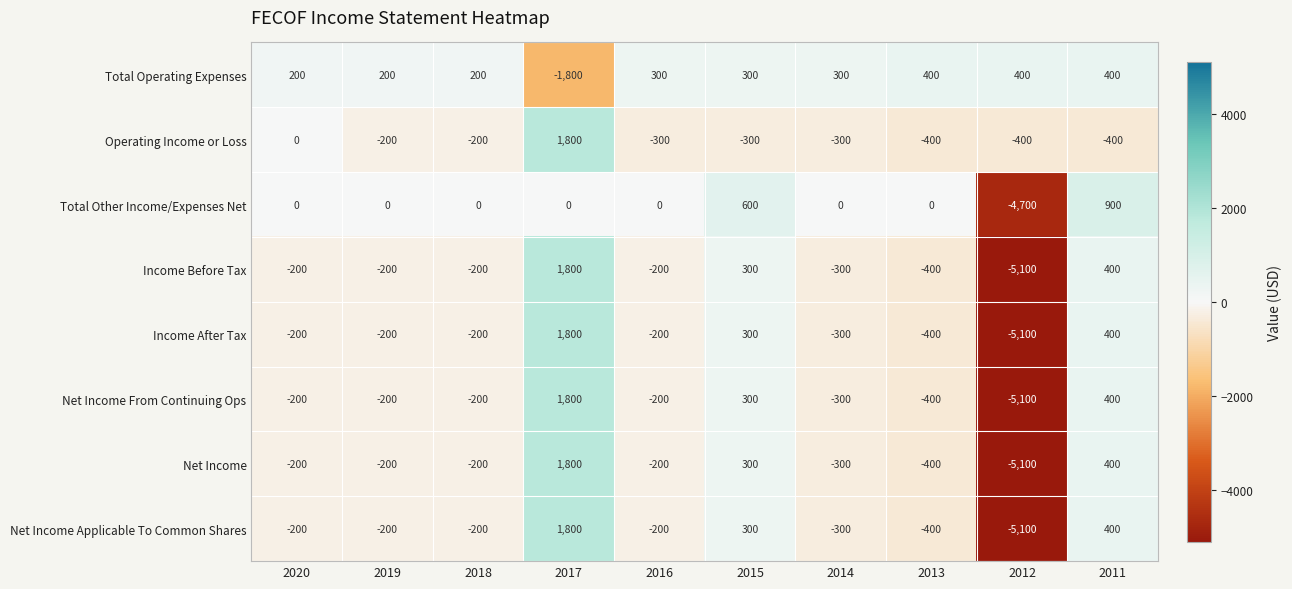

What is the smallest value displayed?

-5100